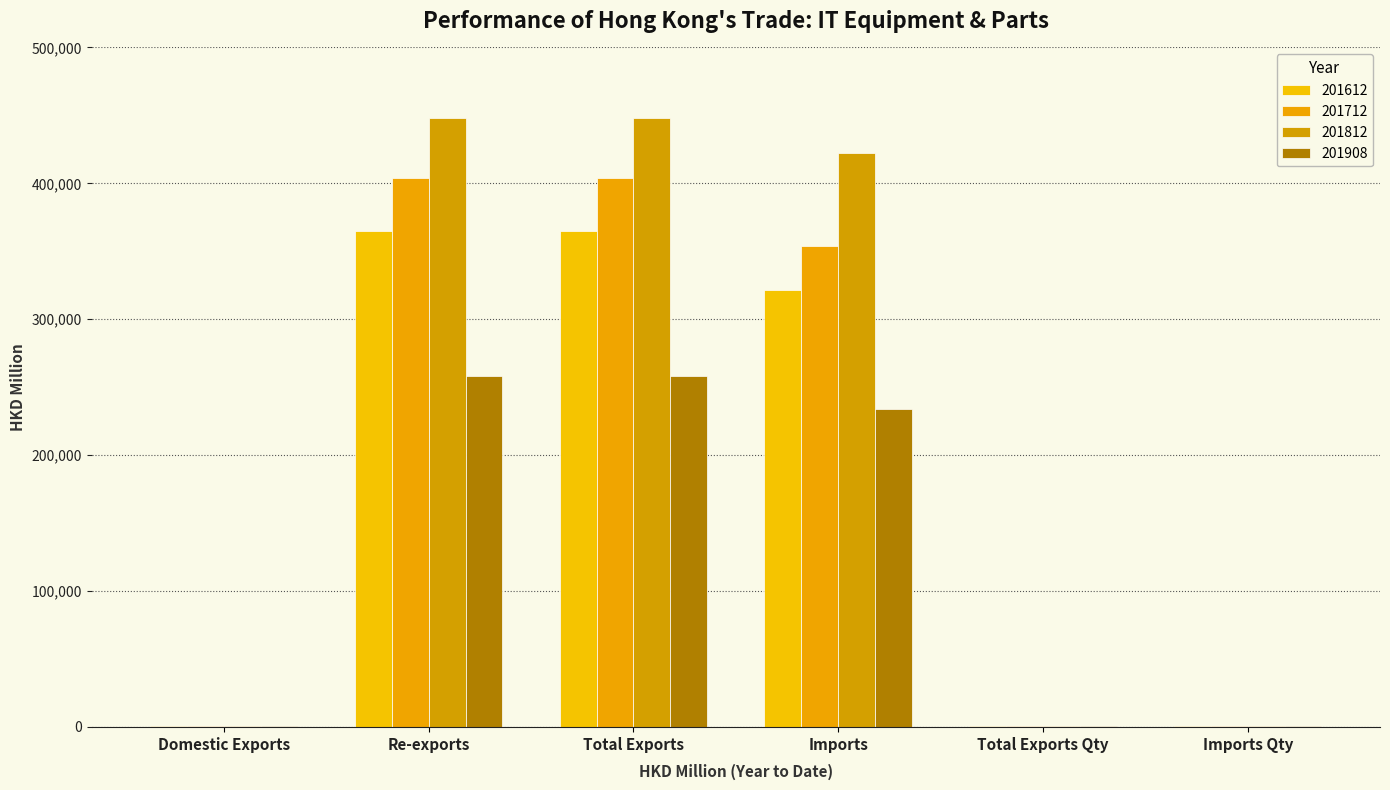

What are all the series names shown in the legend?

201612, 201712, 201812, 201908